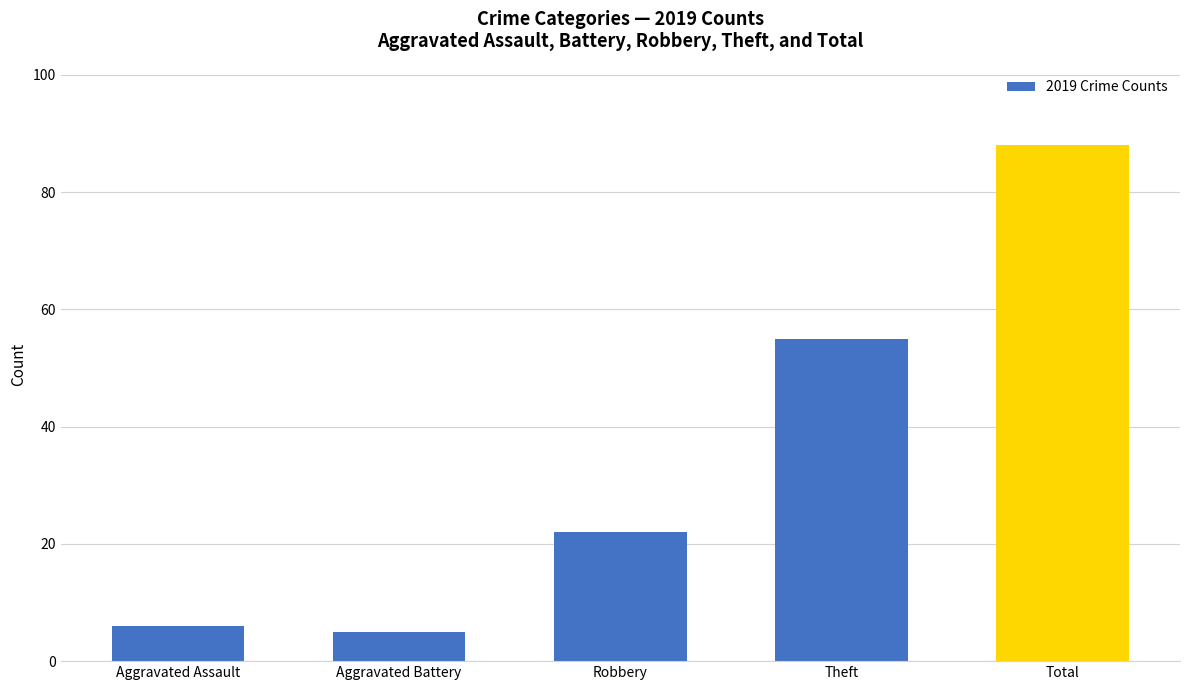

Rank the categories by value from lowest to highest.

Aggravated Battery, Aggravated Assault, Robbery, Theft, Total